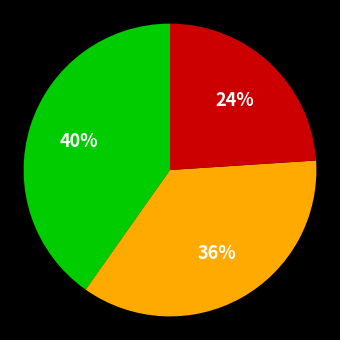

Does any single category account for the majority?

No